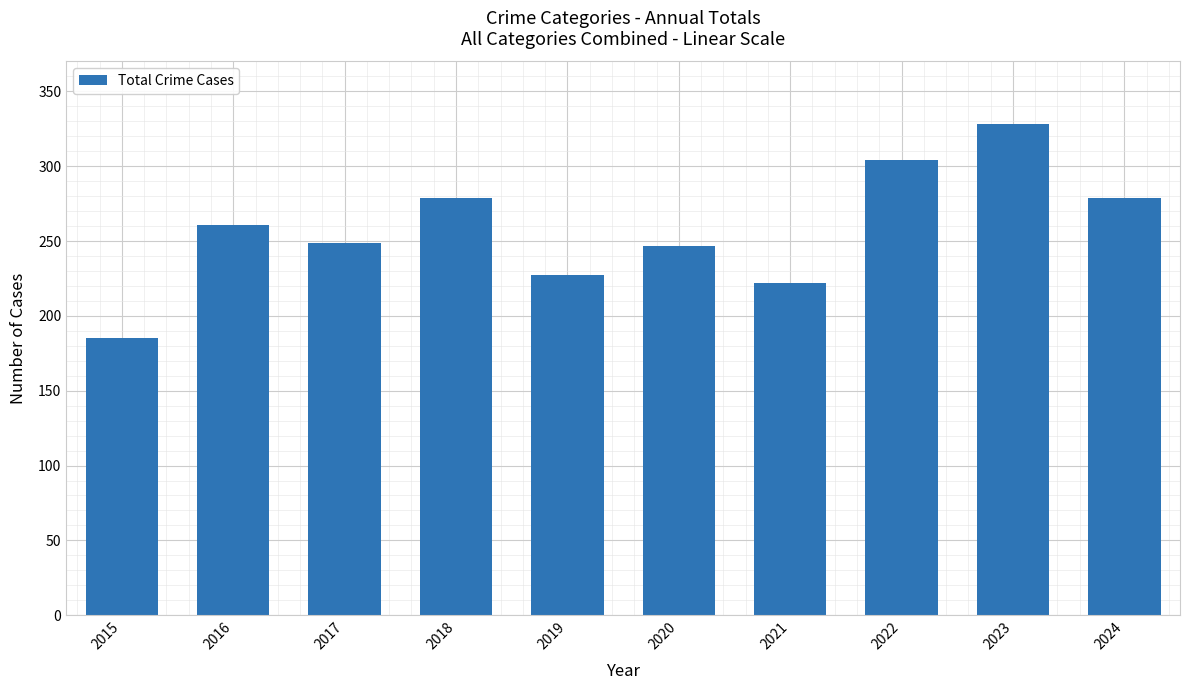

What is the average value?

258